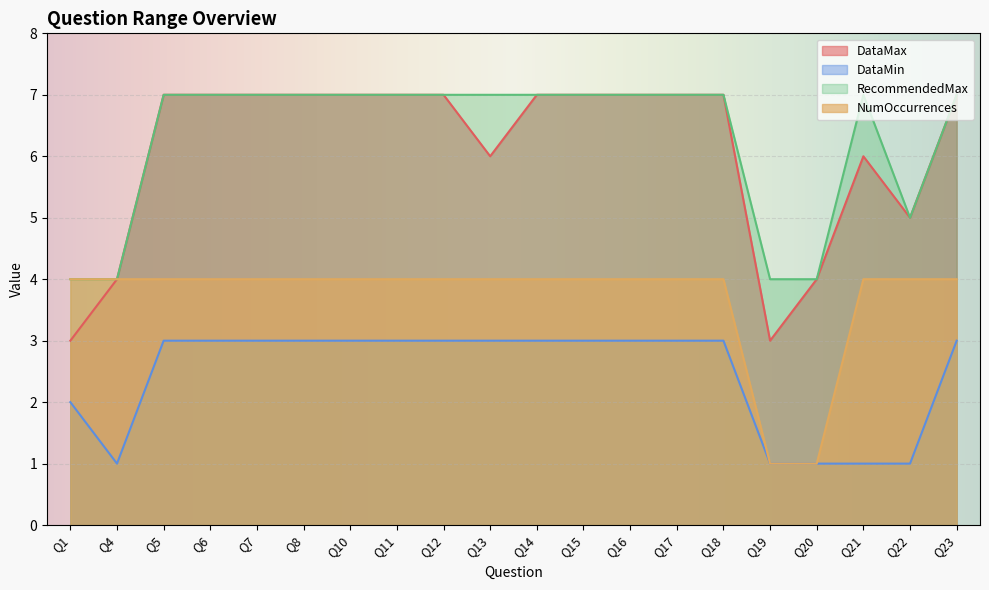

Count the NumOccurrences values in the range 4 to 5.

18